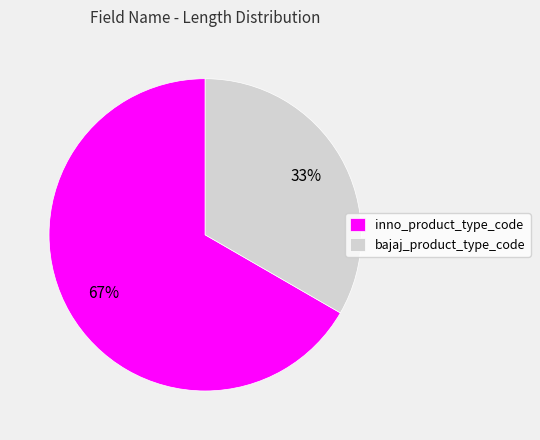

To the nearest percent, what portion does bajaj_product_type_code represent?

33%